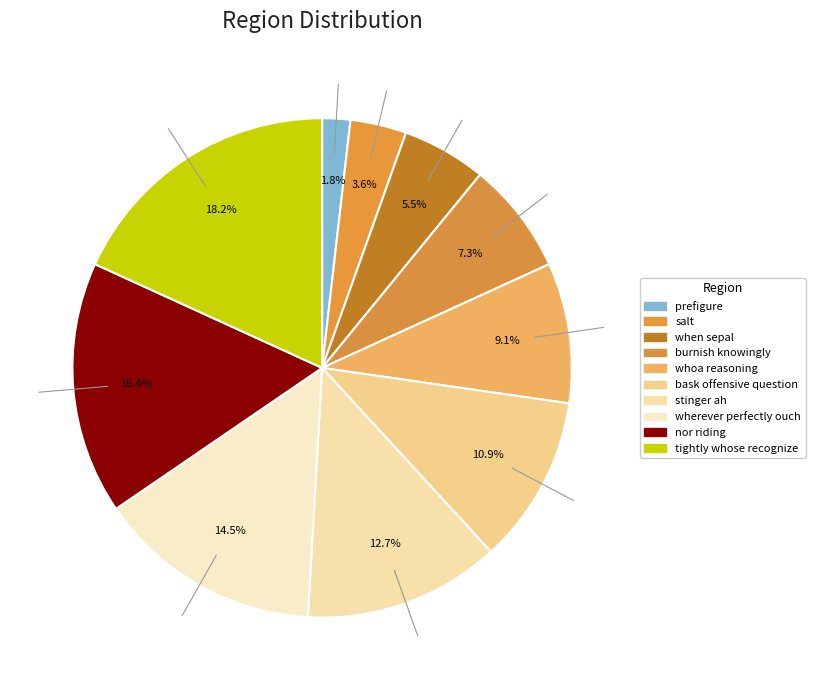

To the nearest percent, what percentage of the pie is salt?

4%